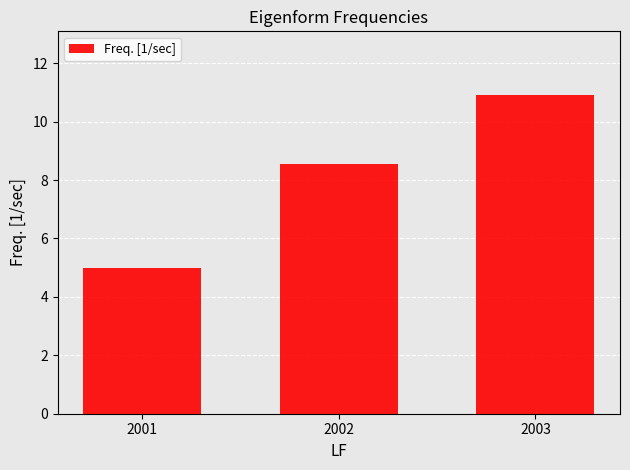

Are the bars grouped side by side (vs. stacked)?

No